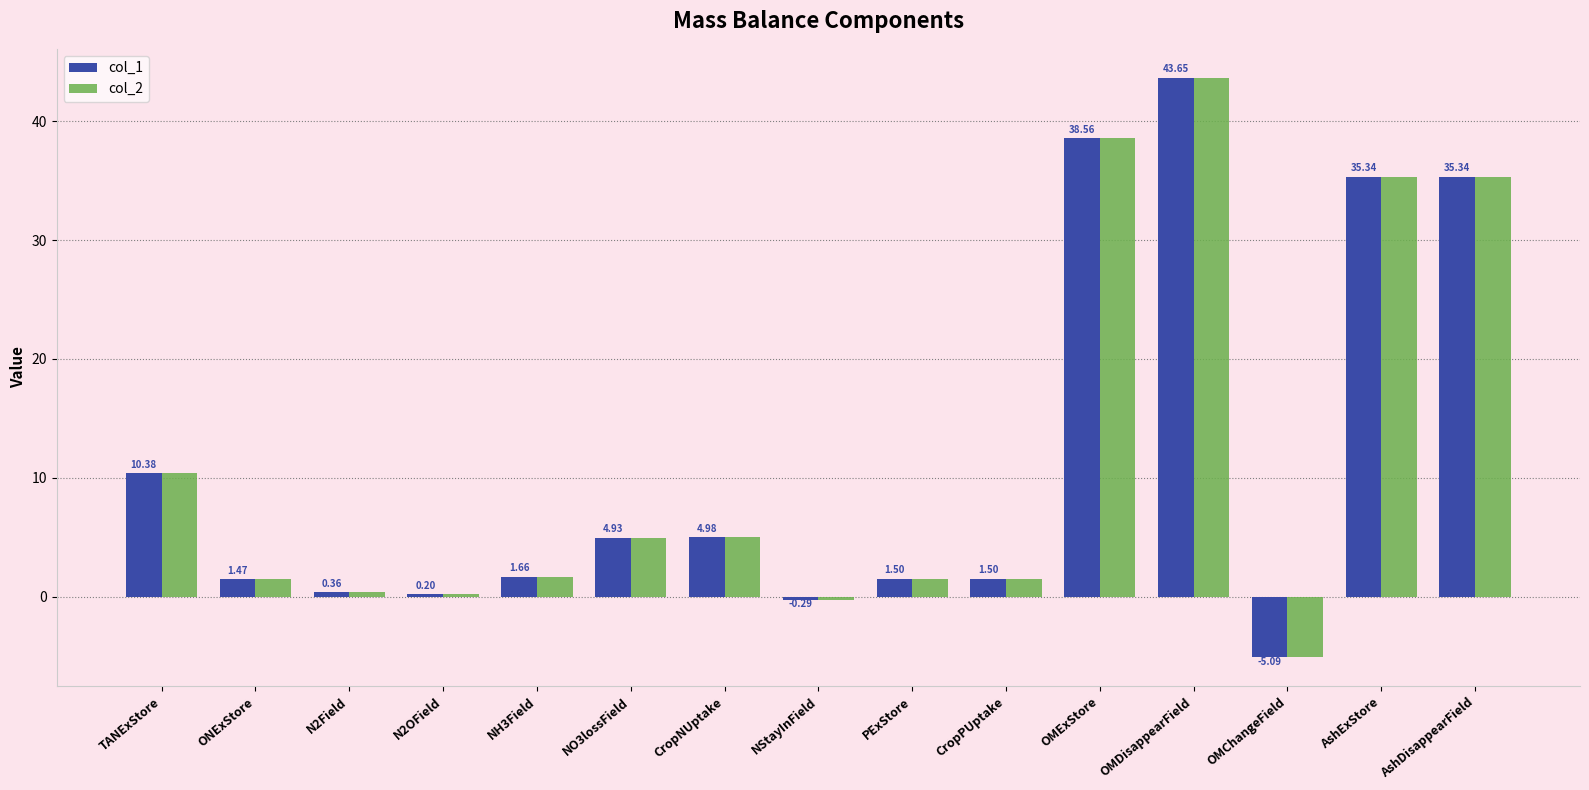

At which label does col_1 reach its minimum?

OMChangeField